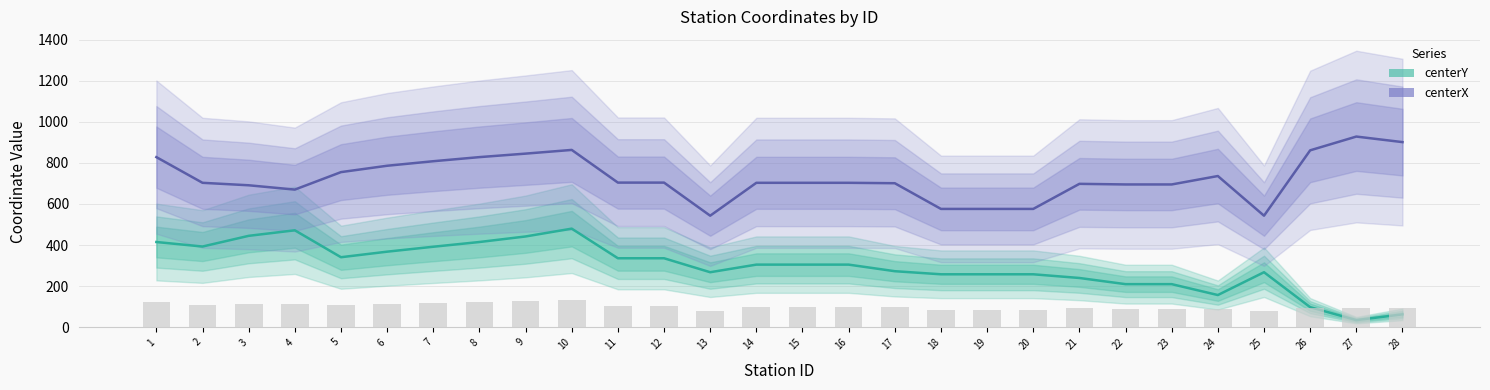

At 24, list the series in order from largest to smallest.

centerX, centerY